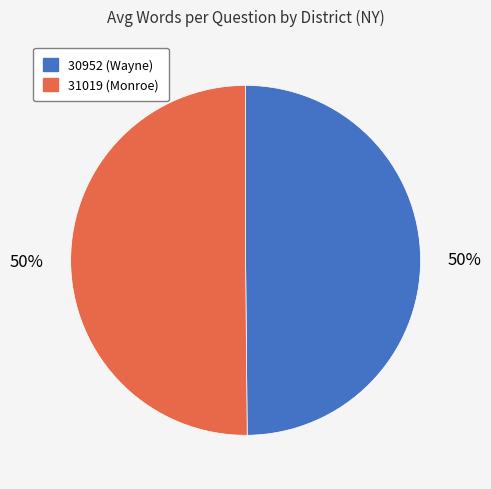

To the nearest percent, what is the average slice percentage?

50%